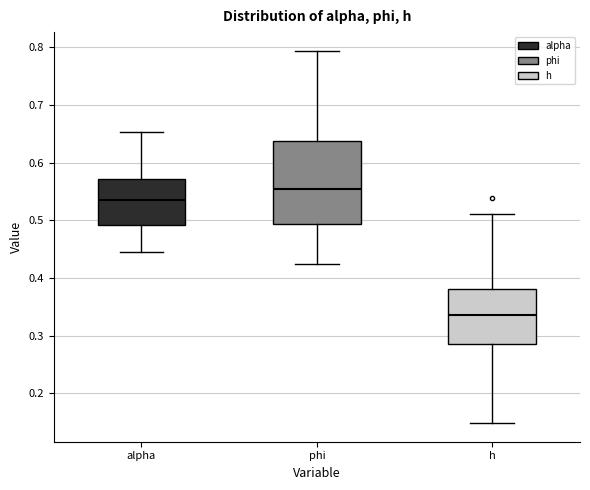

Reading left to right, read every box against the y-axis: the position of its median line, the range the box covers, and the ends of its whiskers. The values are not printed on the chart, so give them approximately, as read against the axis.

alpha: median 0.54, box 0.49 to 0.57, whiskers 0.45 to 0.65
phi: median 0.55, box 0.49 to 0.64, whiskers 0.42 to 0.79
h: median 0.34, box 0.29 to 0.38, whiskers 0.15 to 0.51